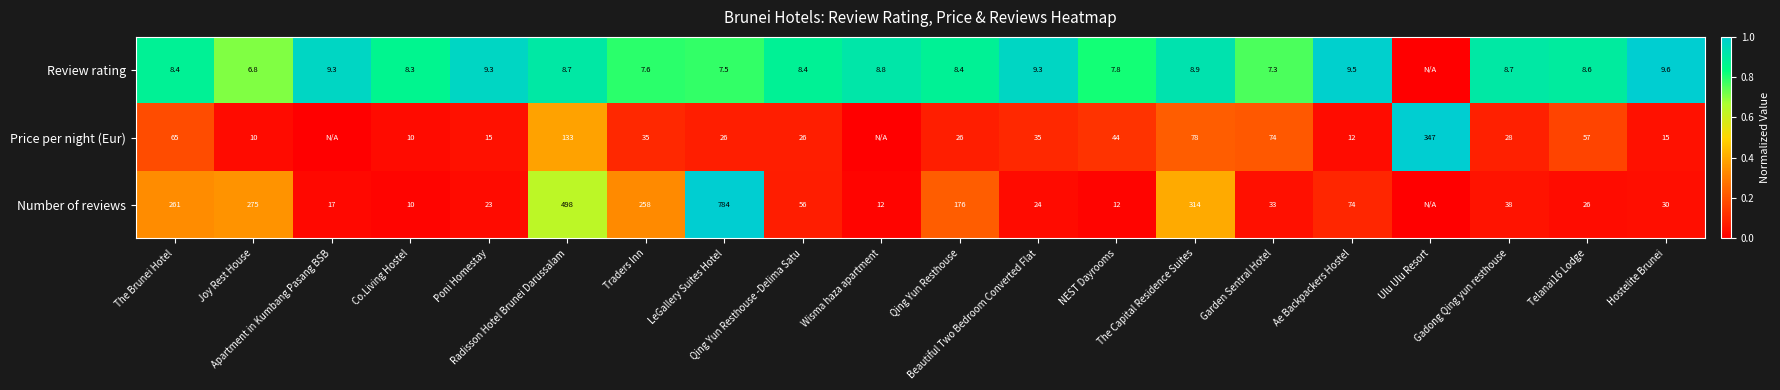

What is the total value across all series at LeGallery Suites Hotel?

817.5